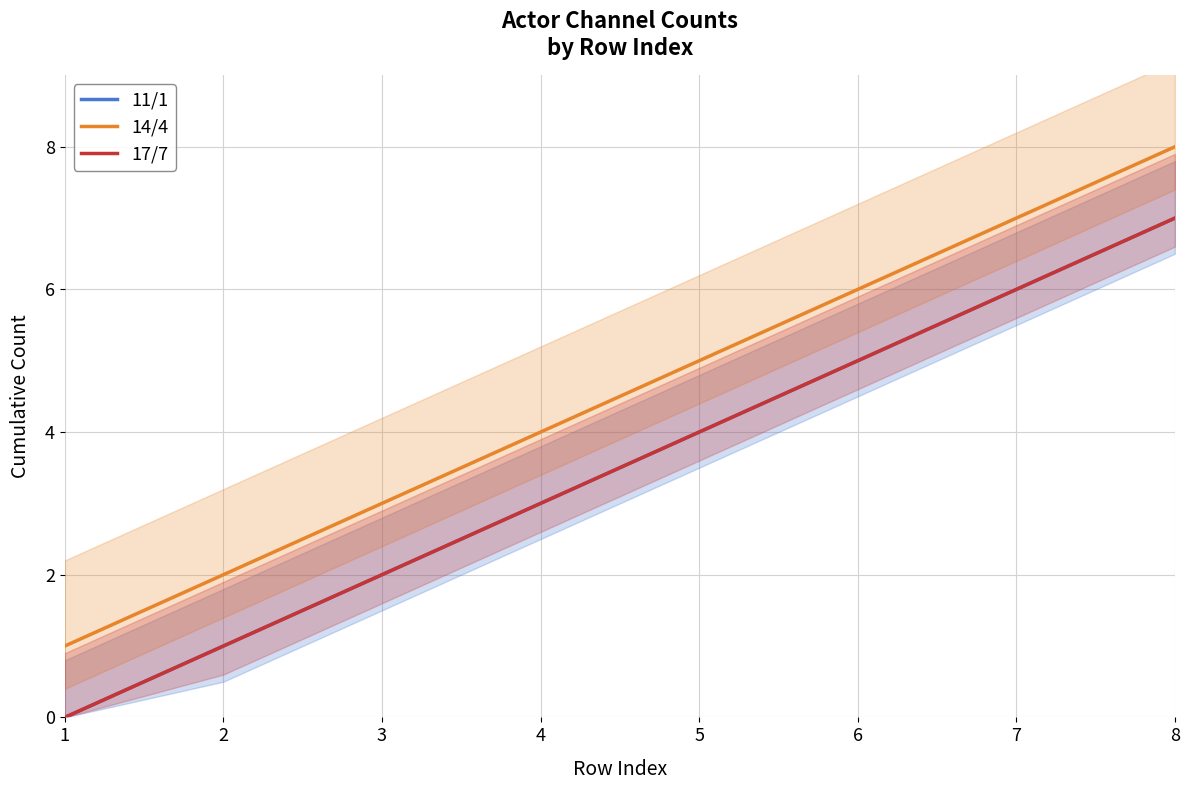

Reading left to right, transcribe all the data shown in this chart.

11/1: 1=0	2=1	3=2	4=3	5=4	6=5	7=6	8=7
14/4: 1=1	2=2	3=3	4=4	5=5	6=6	7=7	8=8
17/7: 1=0	2=1	3=2	4=3	5=4	6=5	7=6	8=7